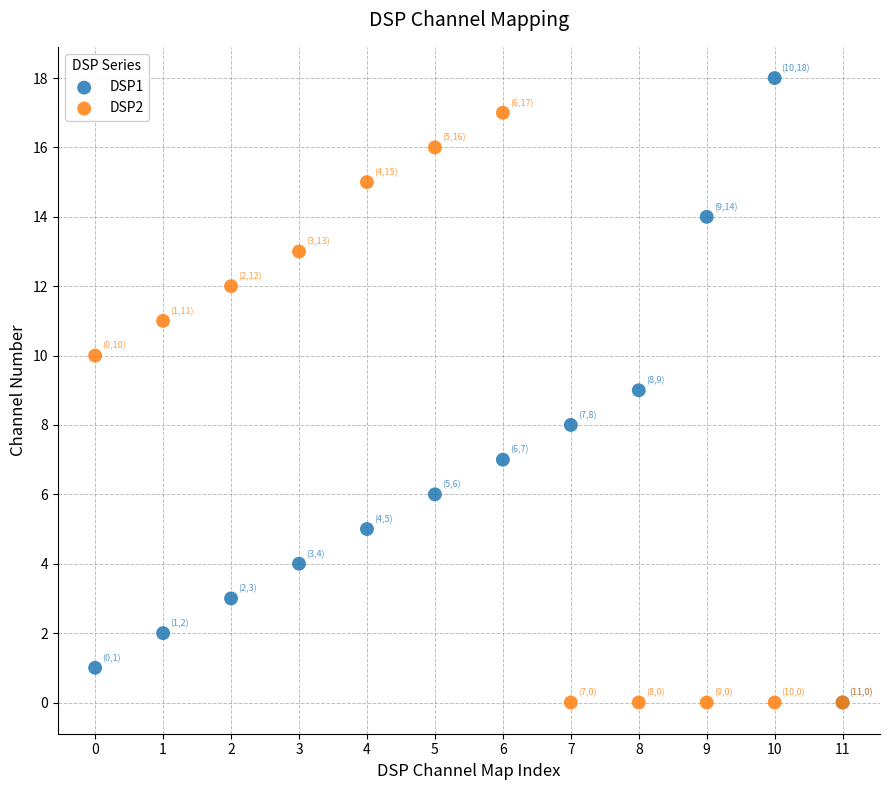

Which series contains the highest Y value?

DSP1